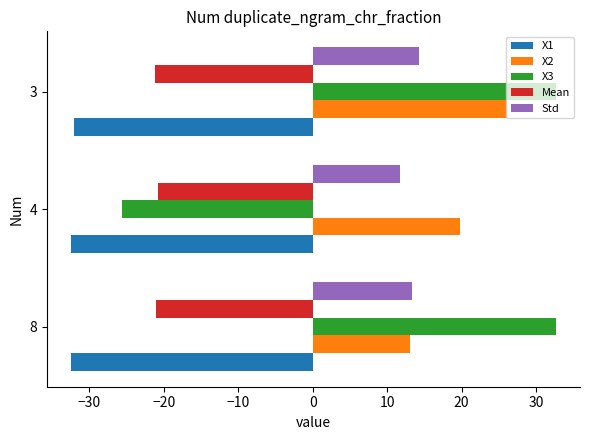

How many data points in X3 are less than 32?

1